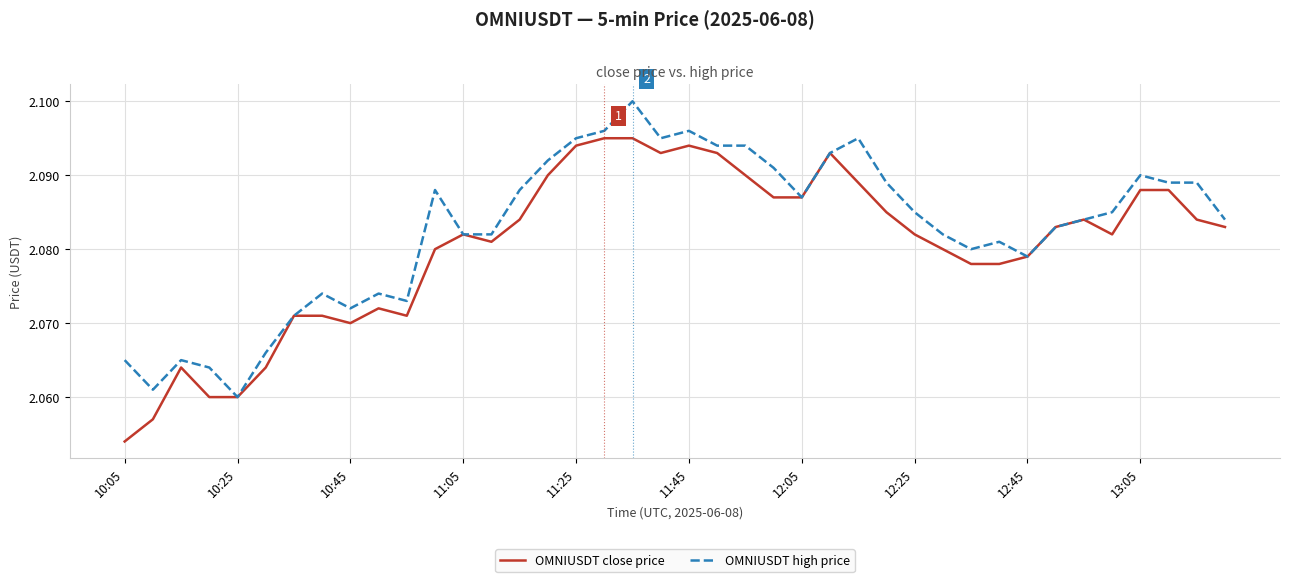

Which series has the largest total across all categories?

OMNIUSDT high price